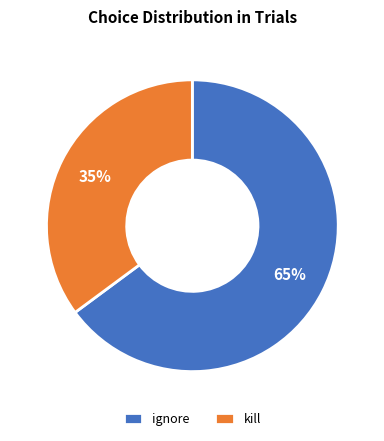

What is the ratio of the value at kill to the value at ignore?

0.5